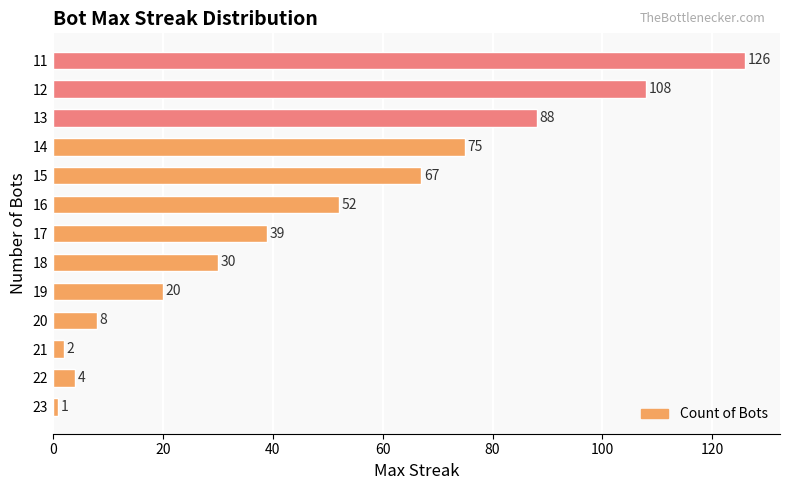

What is the difference between the maximum and second lowest values?

124